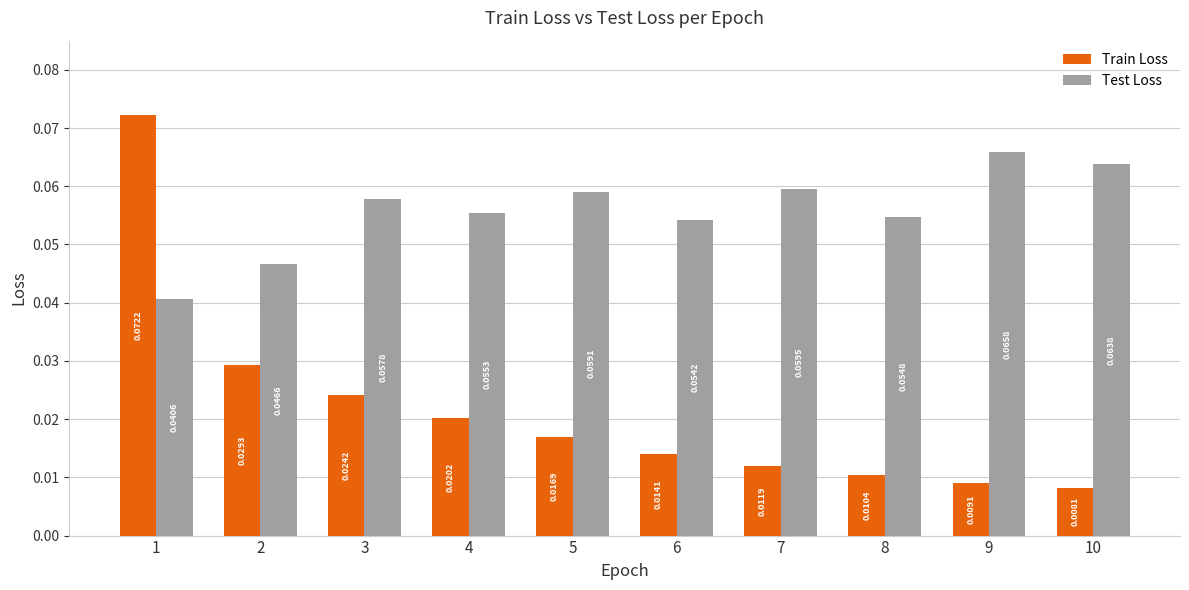

How many bars are there in total?

20